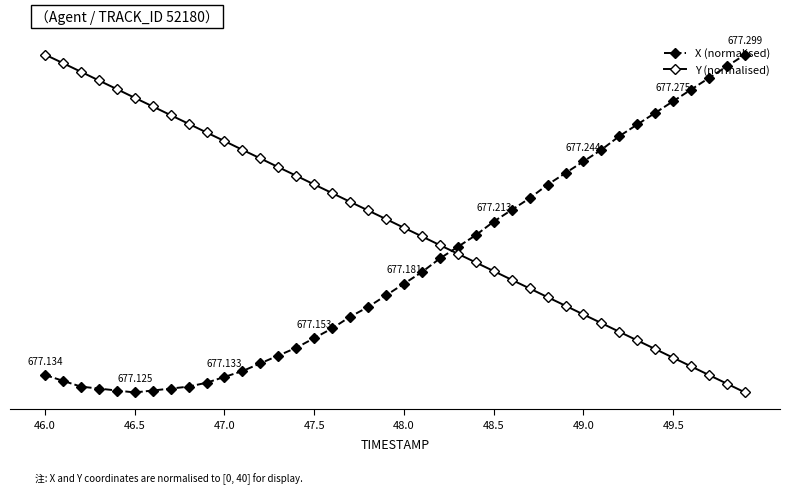

Is this an area chart (filled region under the line)?

No